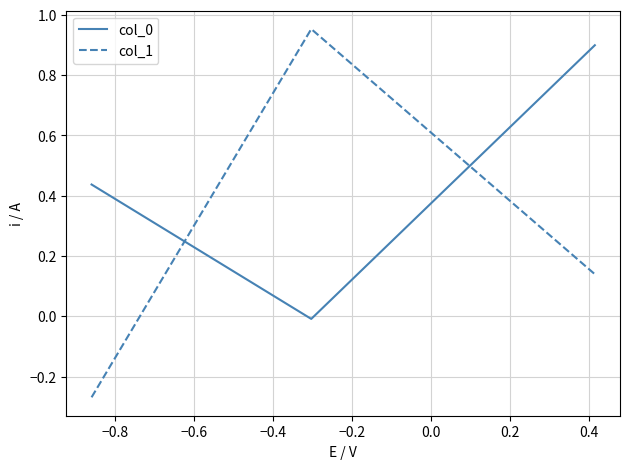

What is the highest value of the col_0 series?

0.9